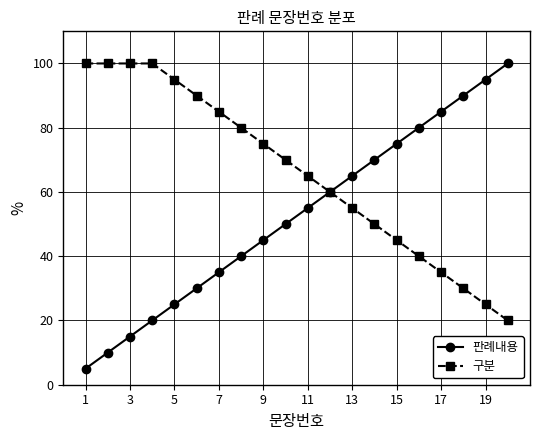

What is the value of the 구분 point at the 4th from the left?

100.0